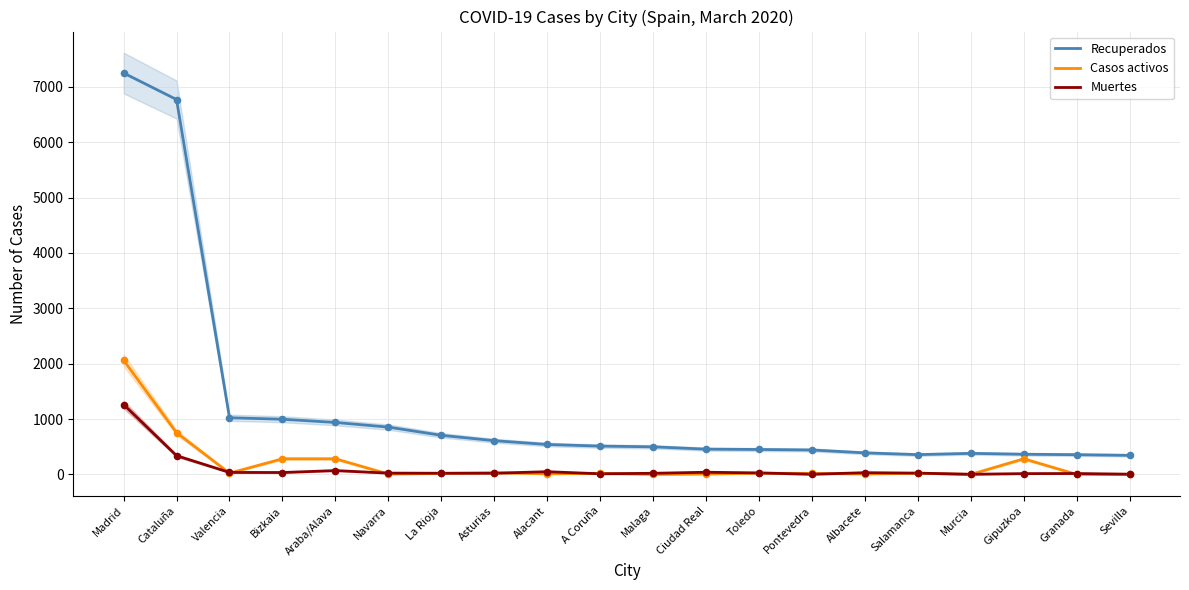

At how many categories does at least one series exceed 7?

20